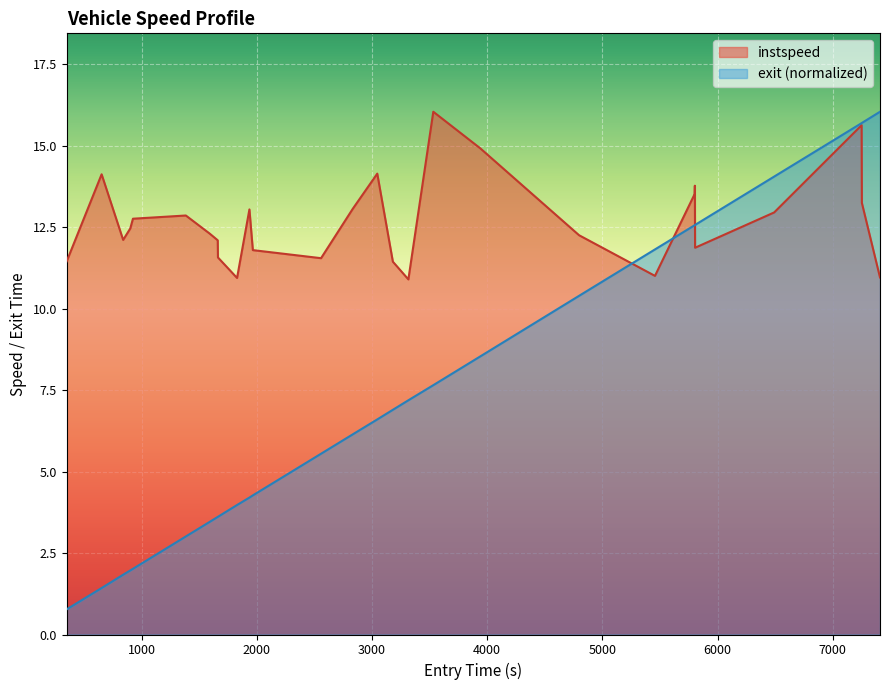

At how many categories does at least one series exceed 6?

28